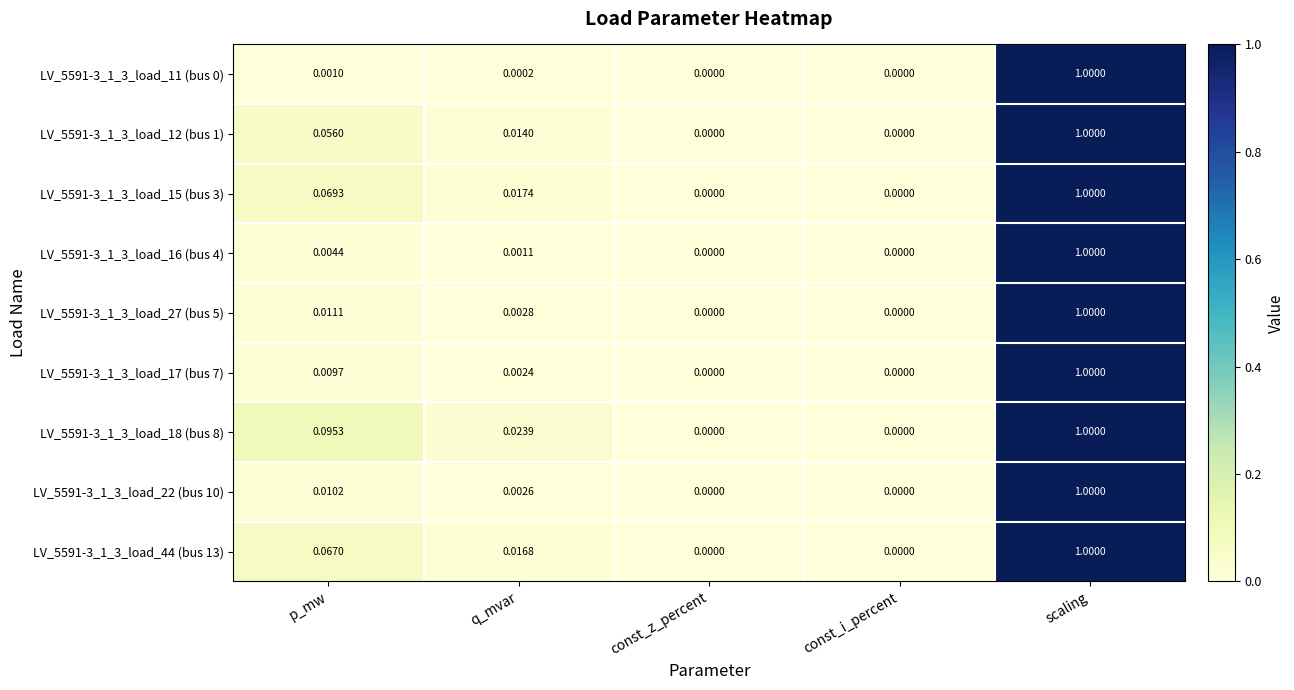

At which label does LV_5591-3_1_3_load_22 (bus 10) reach its peak?

scaling